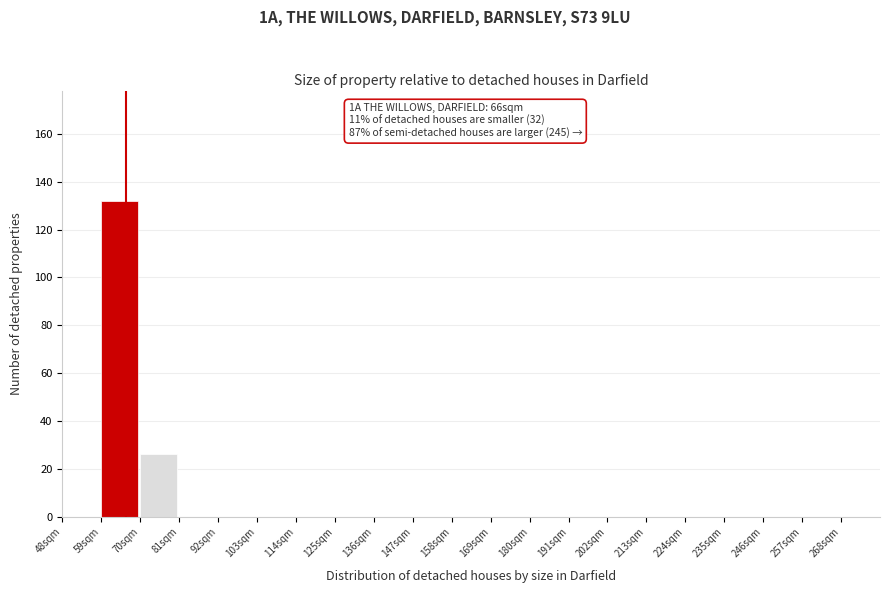

Which range on the x-axis has the tallest bar?

59 to 70